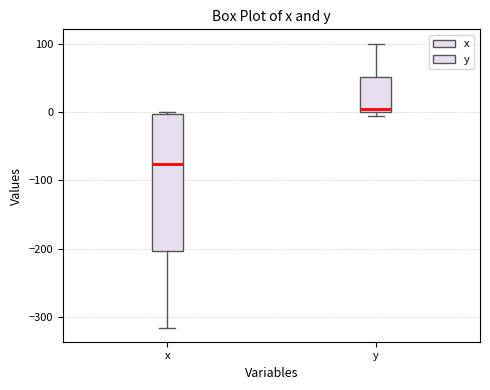

Which box is the tallest, from its lower edge to its upper edge?

x